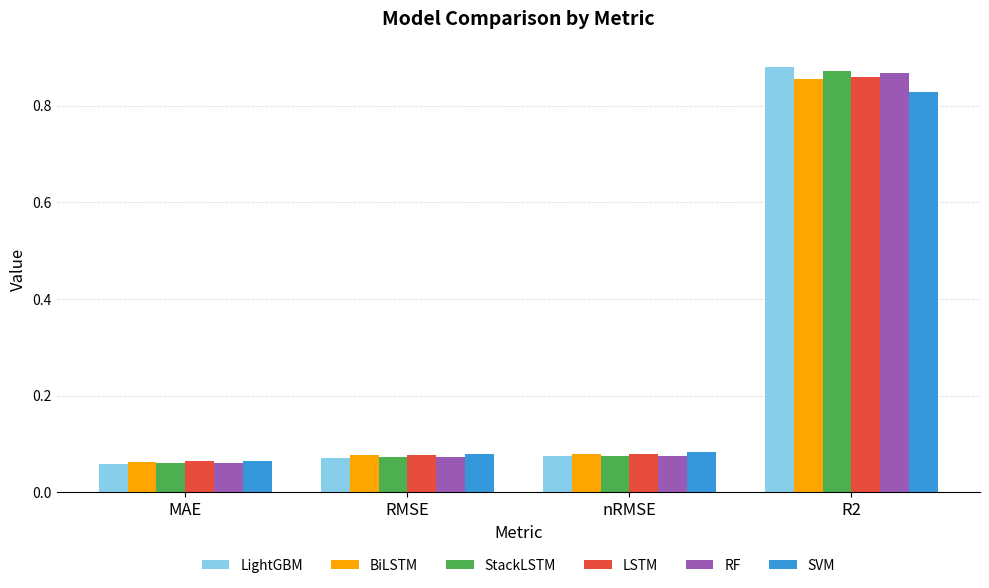

What position from the left is nRMSE?

3